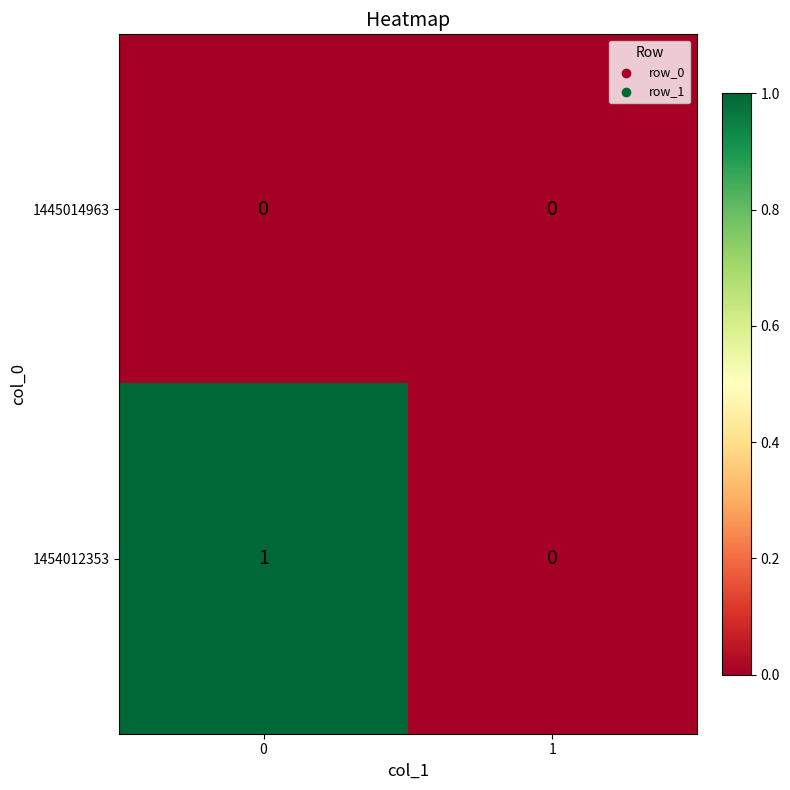

Which series has the largest range (max minus min)?

1454012353